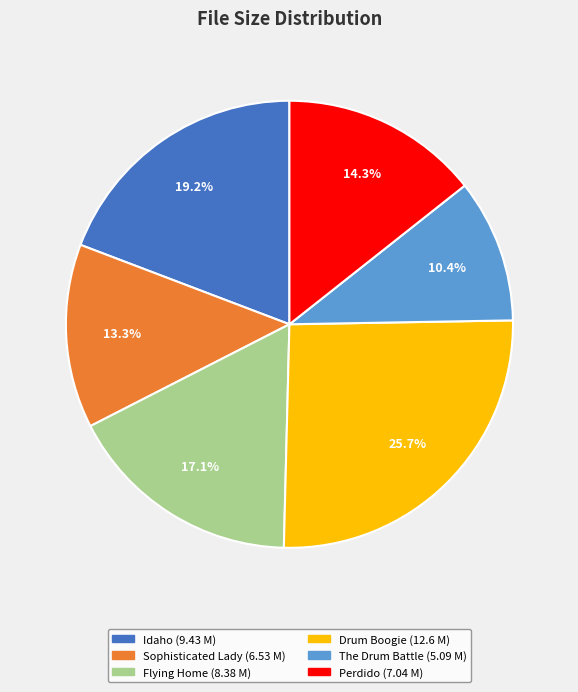

Does any single category account for the majority?

No